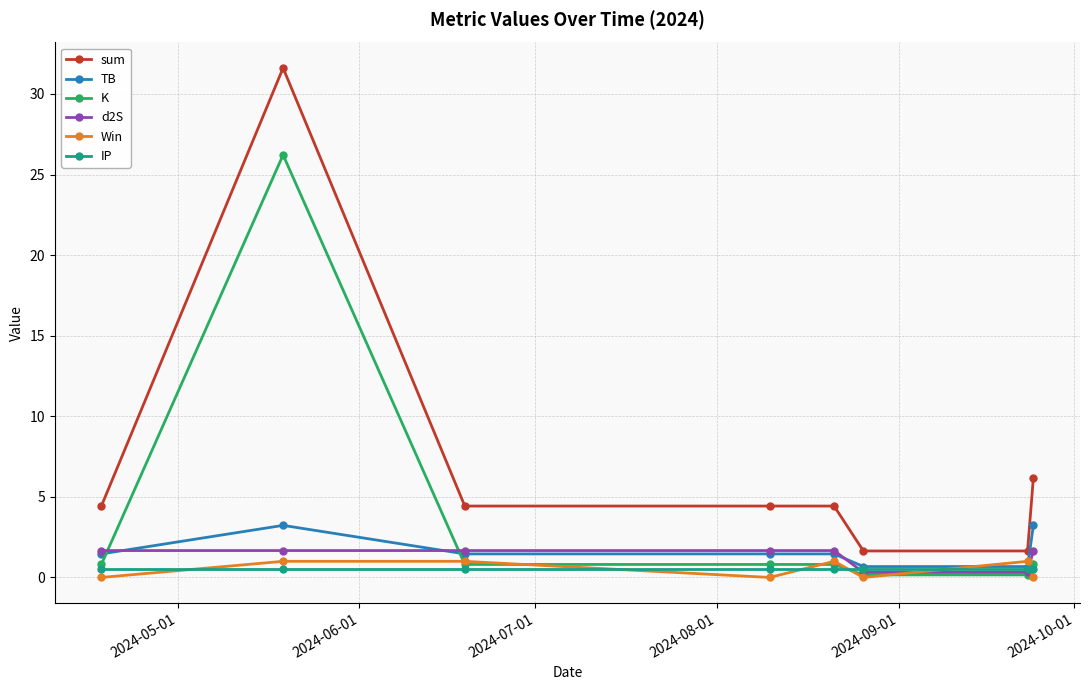

True or false: K has more than 0 points higher than both neighbors.

True